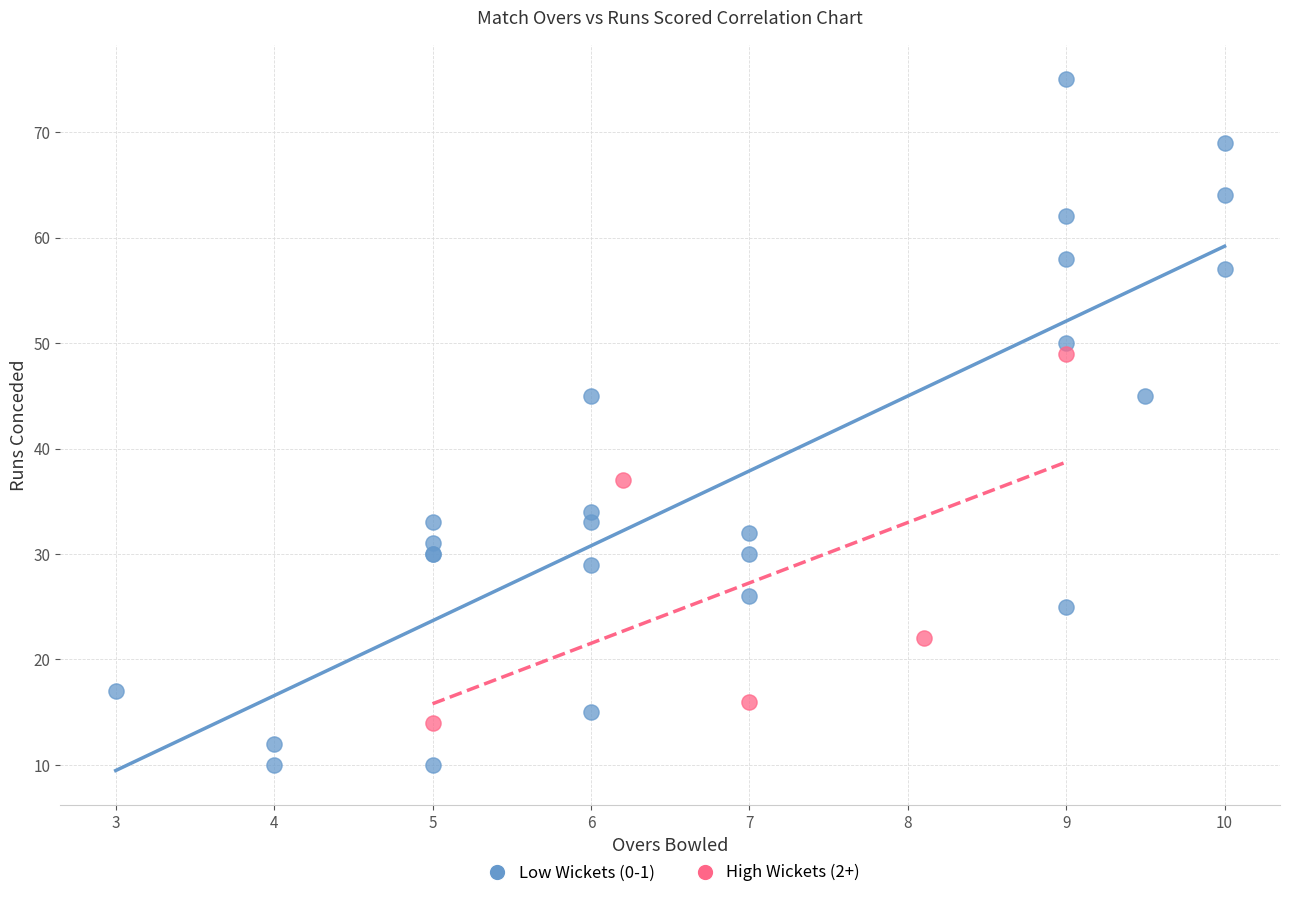

Which series contains the lowest Y value?

Low Wickets (0-1)